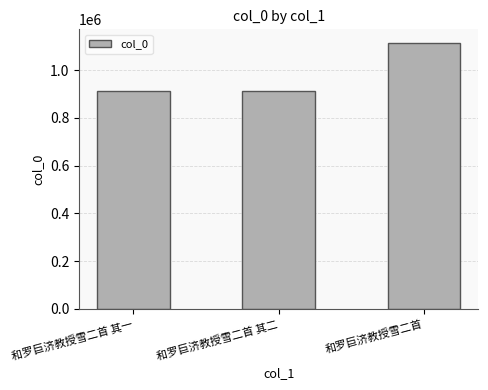

Approximately how many times larger is the value at 和罗巨济教授雪二首 compared to 和罗巨济教授雪二首 其一?

1.2